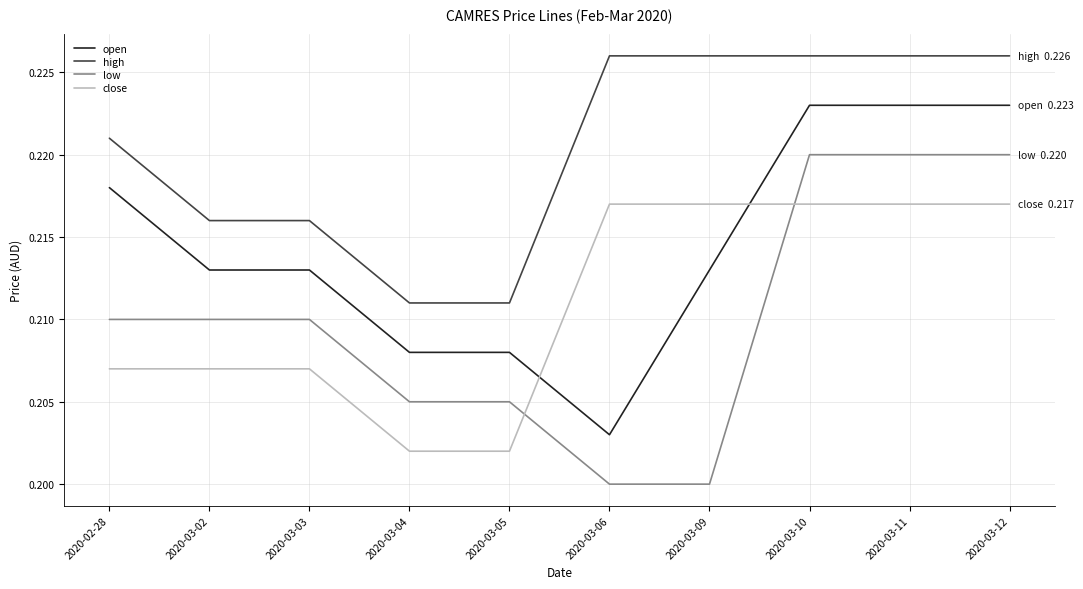

What is the total value across all series at 2020-03-09?

0.9